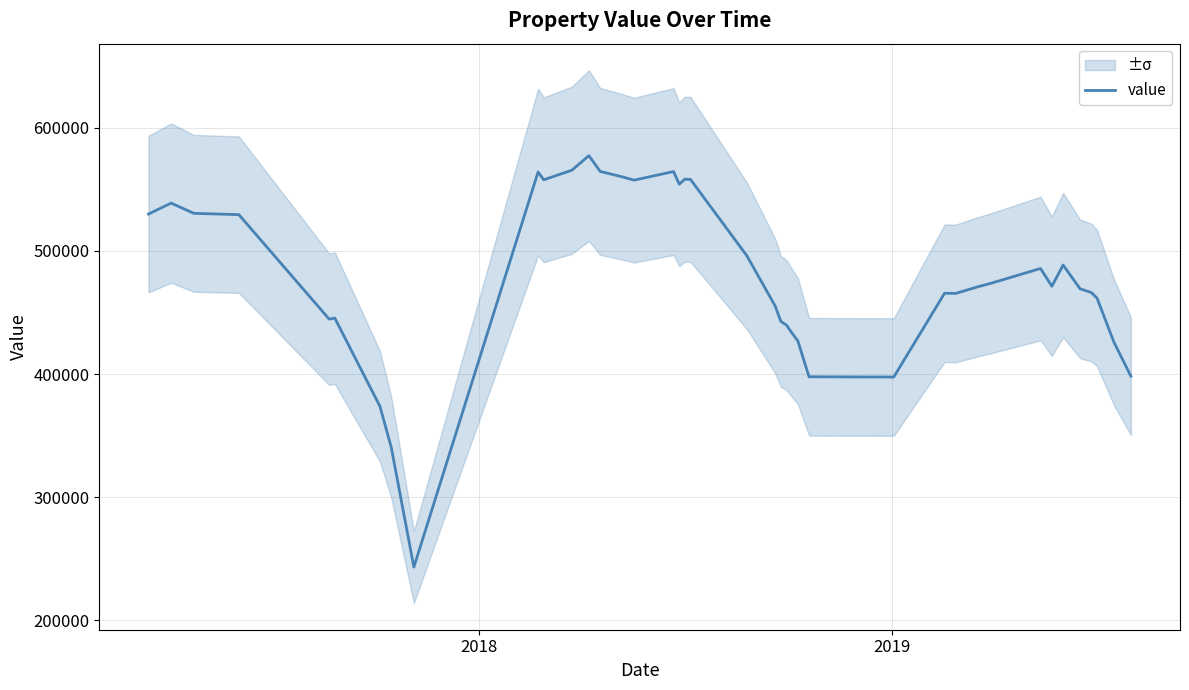

How many interior local peaks (higher than both neighbors) does the data have?

9